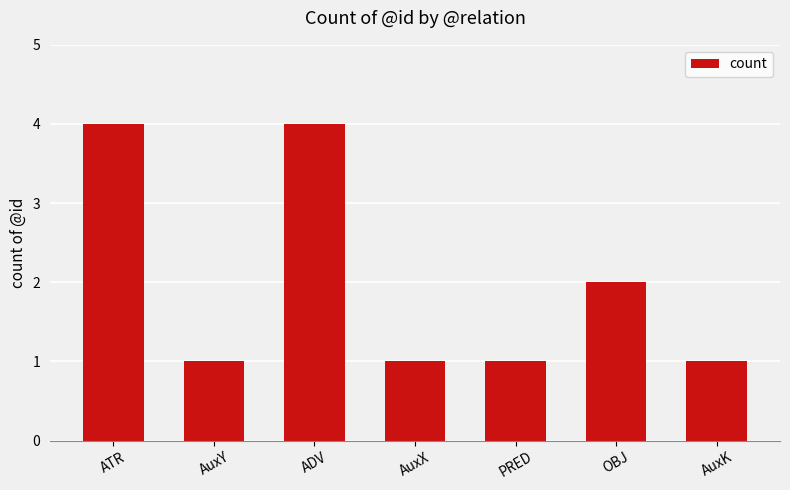

Reading right to left, extract all data points from this chart.

1	2	1	1	4	1	4